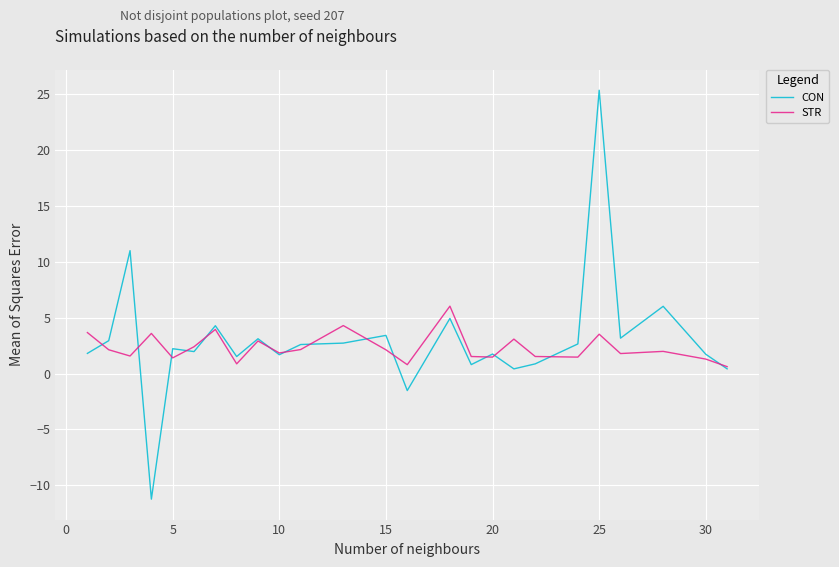

Does the chart have visible grid lines?

Yes